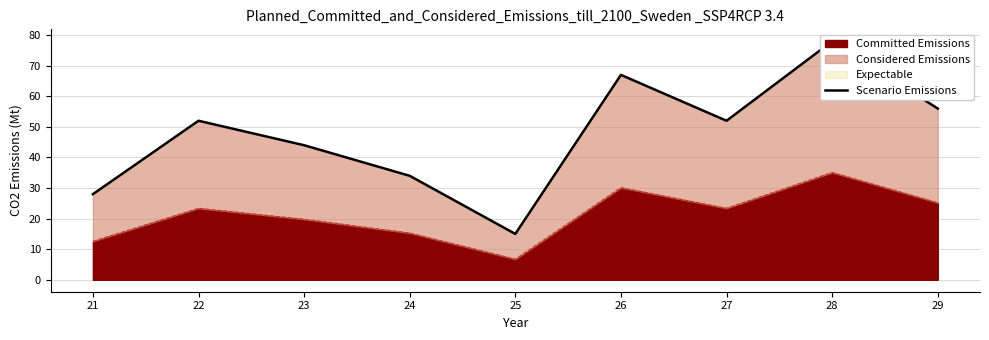

Reading left to right, extract all data points from this chart.

28	52	44	34	15	67	52	78	56